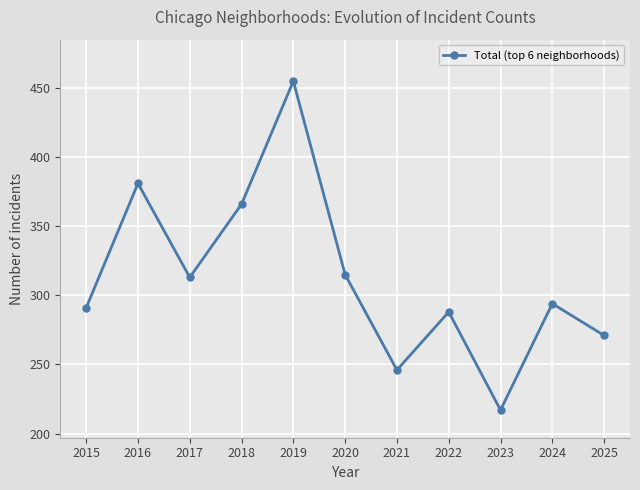

What value does the data have at 2017, to the nearest 50?

300